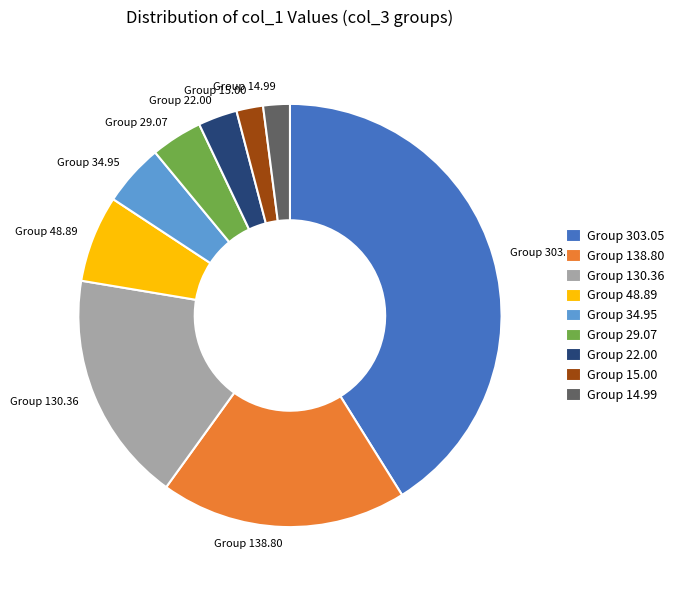

Is there a majority slice in this chart?

No